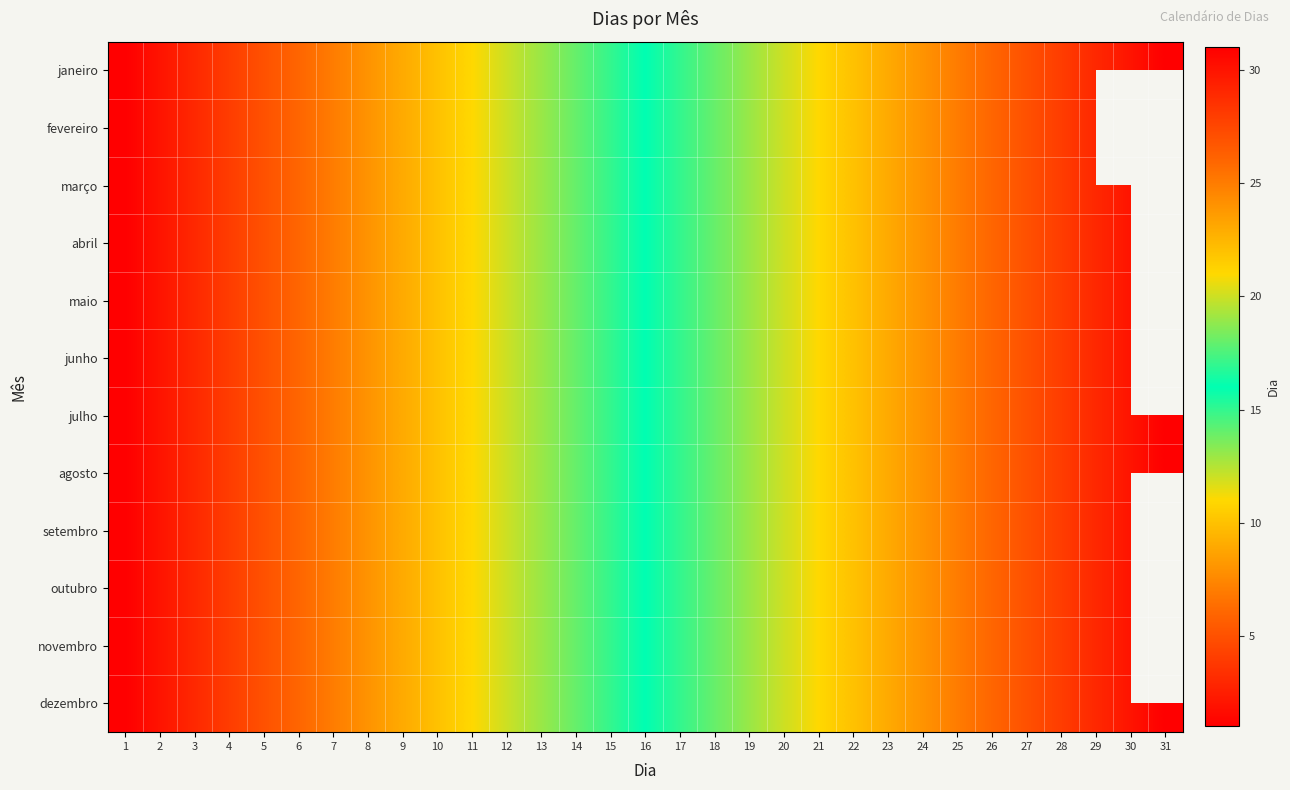

Reading left to right, transcribe all the data shown in this chart.

janeiro: 1=1	2=2	3=3	4=4	5=5	6=6	7=7	8=8	9=9	10=10	11=11	12=12	13=13	14=14	15=15	16=16	17=17	18=18	19=19	20=20	21=21	22=22	23=23	24=24	25=25	26=26	27=27	28=28	29=29	30=30	31=31
fevereiro: 1=1	2=2	3=3	4=4	5=5	6=6	7=7	8=8	9=9	10=10	11=11	12=12	13=13	14=14	15=15	16=16	17=17	18=18	19=19	20=20	21=21	22=22	23=23	24=24	25=25	26=26	27=27	28=28	29=29	30=0	31=0
março: 1=1	2=2	3=3	4=4	5=5	6=6	7=7	8=8	9=9	10=10	11=11	12=12	13=13	14=14	15=15	16=16	17=17	18=18	19=19	20=20	21=21	22=22	23=23	24=24	25=25	26=26	27=27	28=28	29=29	30=30	31=31
abril: 1=1	2=2	3=3	4=4	5=5	6=6	7=7	8=8	9=9	10=10	11=11	12=12	13=13	14=14	15=15	16=16	17=17	18=18	19=19	20=20	21=21	22=22	23=23	24=24	25=25	26=26	27=27	28=28	29=29	30=30	31=0
maio: 1=1	2=2	3=3	4=4	5=5	6=6	7=7	8=8	9=9	10=10	11=11	12=12	13=13	14=14	15=15	16=16	17=17	18=18	19=19	20=20	21=21	22=22	23=23	24=24	25=25	26=26	27=27	28=28	29=29	30=30	31=31
junho: 1=1	2=2	3=3	4=4	5=5	6=6	7=7	8=8	9=9	10=10	11=11	12=12	13=13	14=14	15=15	16=16	17=17	18=18	19=19	20=20	21=21	22=22	23=23	24=24	25=25	26=26	27=27	28=28	29=29	30=30	31=0
julho: 1=1	2=2	3=3	4=4	5=5	6=6	7=7	8=8	9=9	10=10	11=11	12=12	13=13	14=14	15=15	16=16	17=17	18=18	19=19	20=20	21=21	22=22	23=23	24=24	25=25	26=26	27=27	28=28	29=29	30=30	31=31
agosto: 1=1	2=2	3=3	4=4	5=5	6=6	7=7	8=8	9=9	10=10	11=11	12=12	13=13	14=14	15=15	16=16	17=17	18=18	19=19	20=20	21=21	22=22	23=23	24=24	25=25	26=26	27=27	28=28	29=29	30=30	31=31
setembro: 1=1	2=2	3=3	4=4	5=5	6=6	7=7	8=8	9=9	10=10	11=11	12=12	13=13	14=14	15=15	16=16	17=17	18=18	19=19	20=20	21=21	22=22	23=23	24=24	25=25	26=26	27=27	28=28	29=29	30=30	31=0
outubro: 1=1	2=2	3=3	4=4	5=5	6=6	7=7	8=8	9=9	10=10	11=11	12=12	13=13	14=14	15=15	16=16	17=17	18=18	19=19	20=20	21=21	22=22	23=23	24=24	25=25	26=26	27=27	28=28	29=29	30=30	31=31
novembro: 1=1	2=2	3=3	4=4	5=5	6=6	7=7	8=8	9=9	10=10	11=11	12=12	13=13	14=14	15=15	16=16	17=17	18=18	19=19	20=20	21=21	22=22	23=23	24=24	25=25	26=26	27=27	28=28	29=29	30=30	31=0
dezembro: 1=1	2=2	3=3	4=4	5=5	6=6	7=7	8=8	9=9	10=10	11=11	12=12	13=13	14=14	15=15	16=16	17=17	18=18	19=19	20=20	21=21	22=22	23=23	24=24	25=25	26=26	27=27	28=28	29=29	30=30	31=31